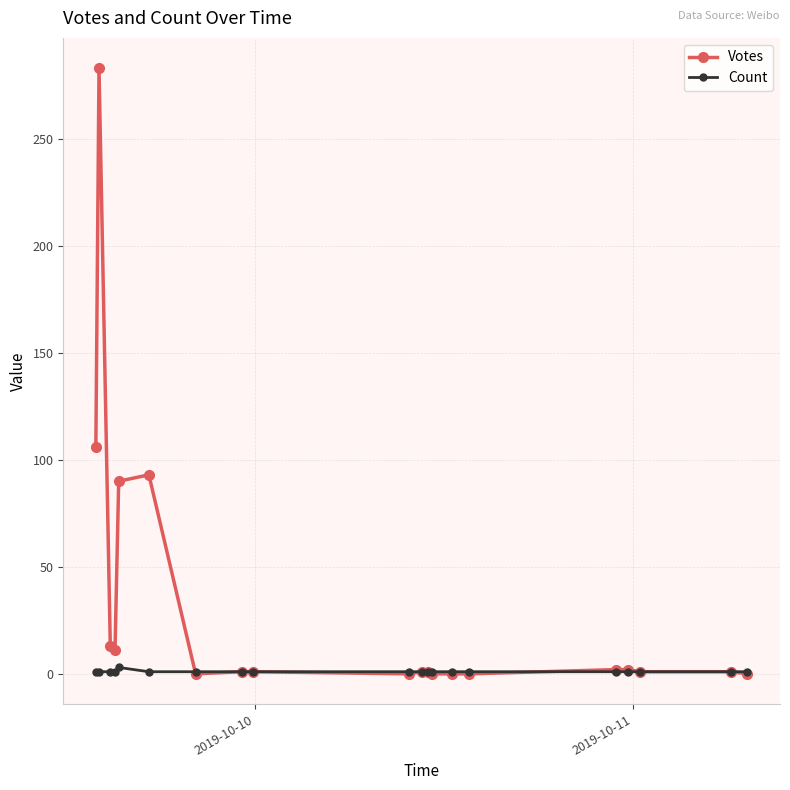

True or false: Votes has more than 0 points higher than both neighbors.

True